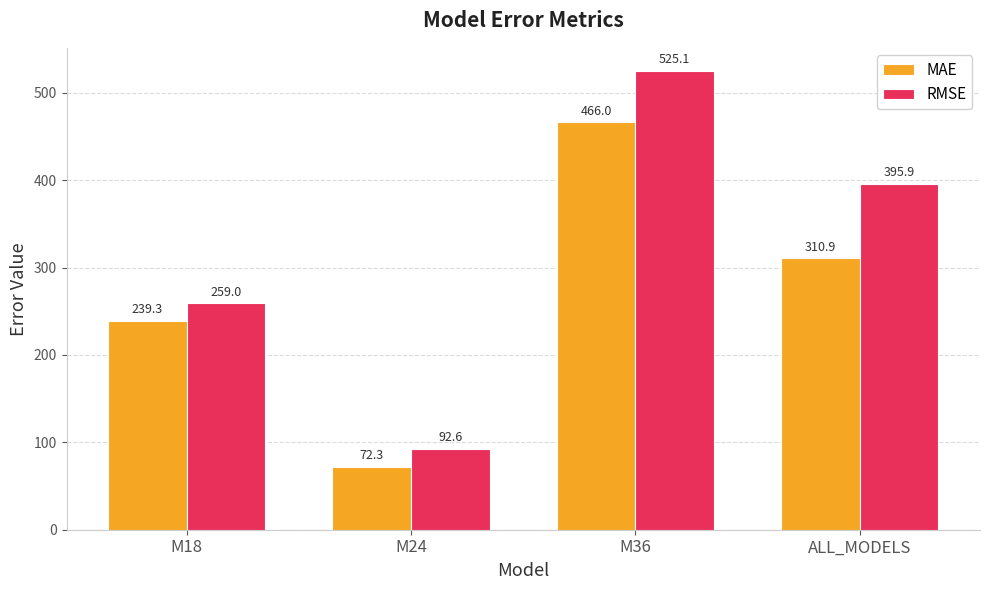

Is it true that MAE equals 302.5 at M36?

False